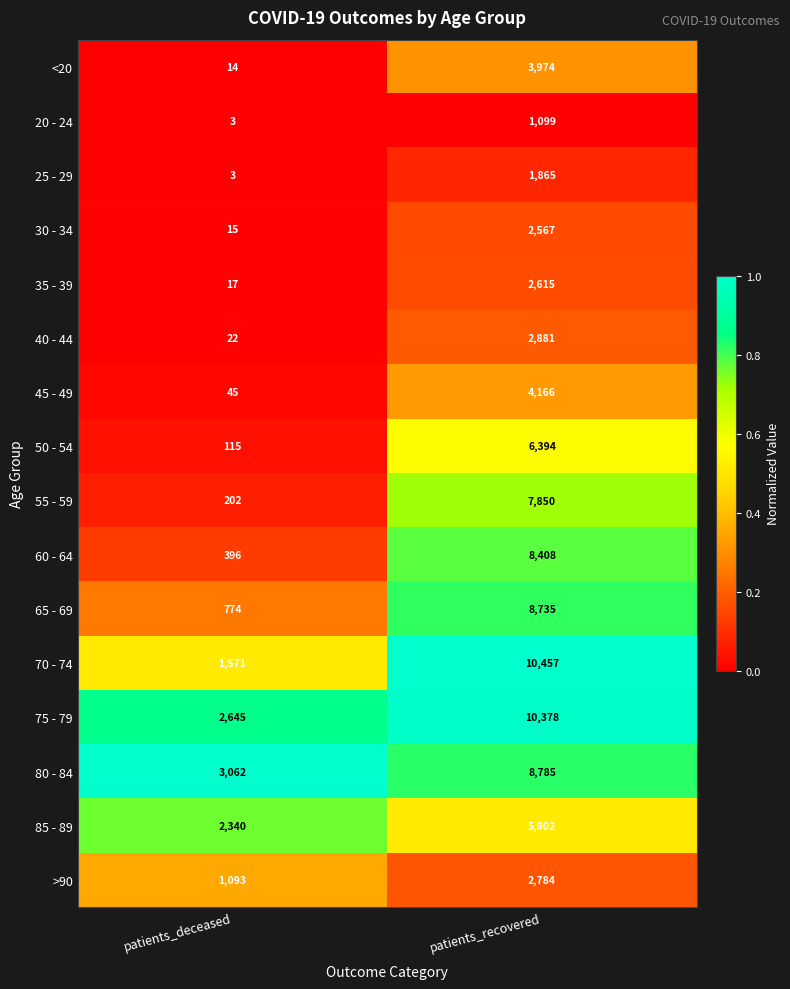

Which series has the largest total across all categories?

75 - 79